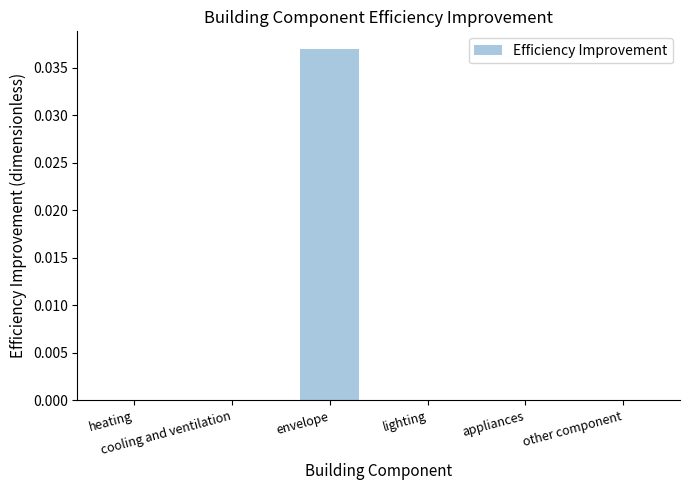

The value at appliances is -0.0. True or false?

False